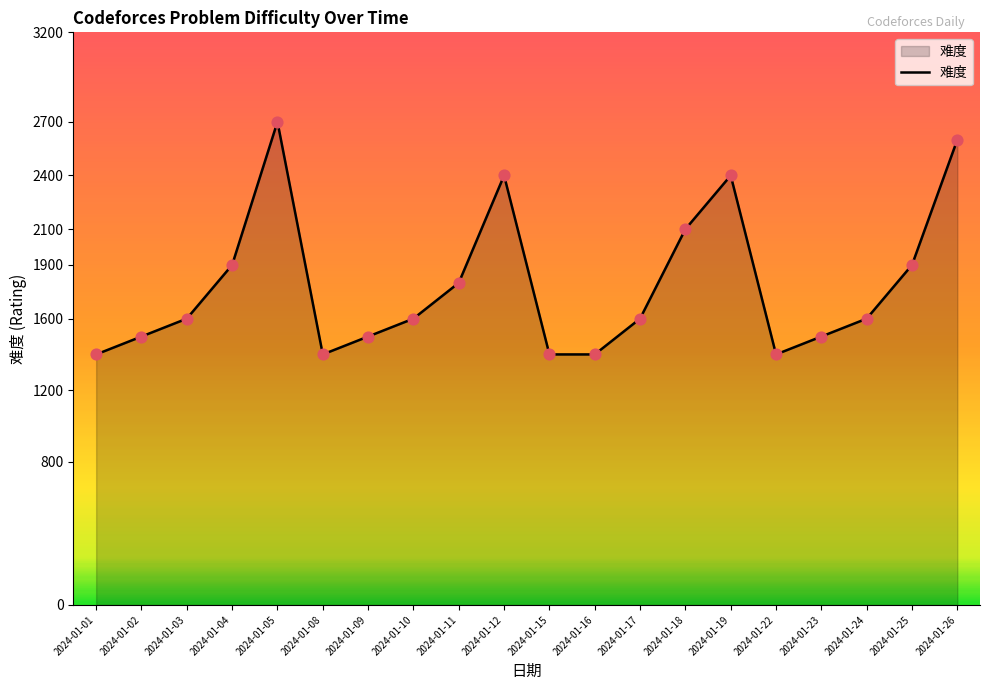

Between 2024-01-05 and 2024-01-03, which is larger?

2024-01-05